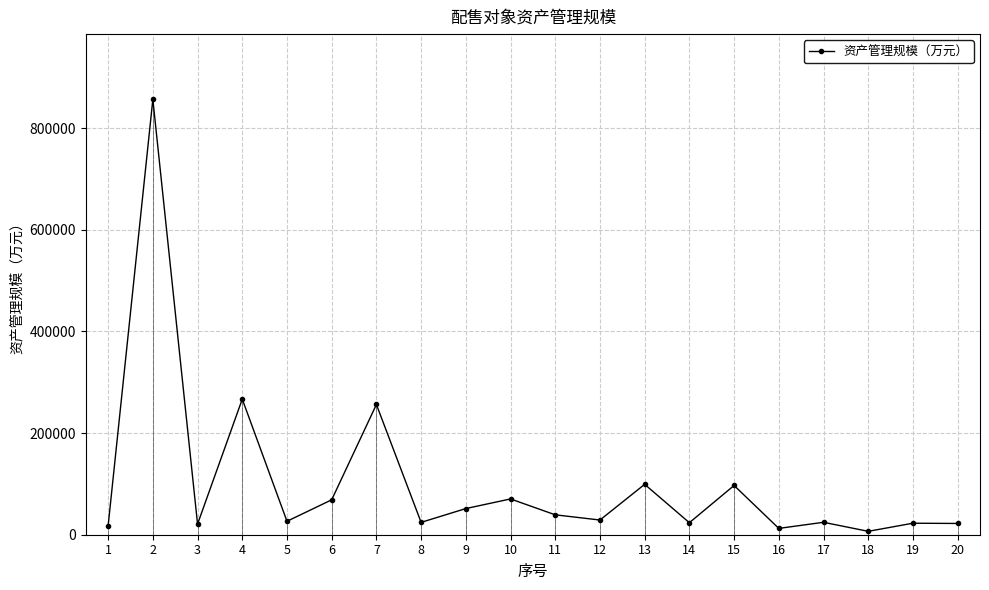

At which category does the chart reach its minimum across all series?

18